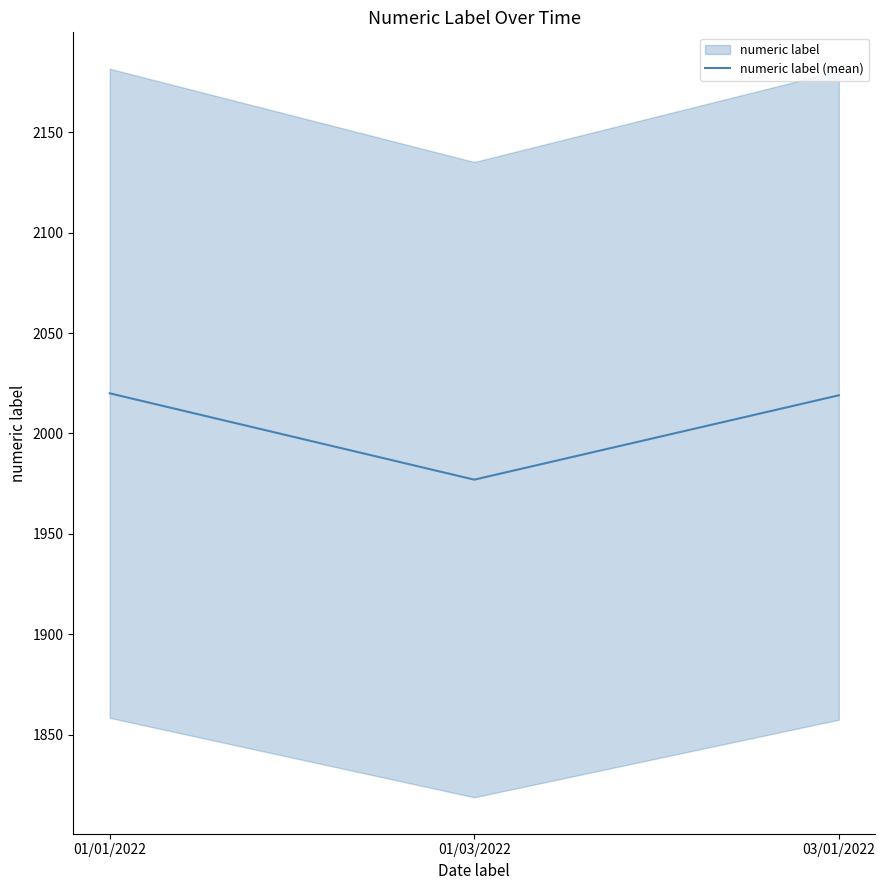

Rank the categories by value from lowest to highest.

01/03/2022, 03/01/2022, 01/01/2022